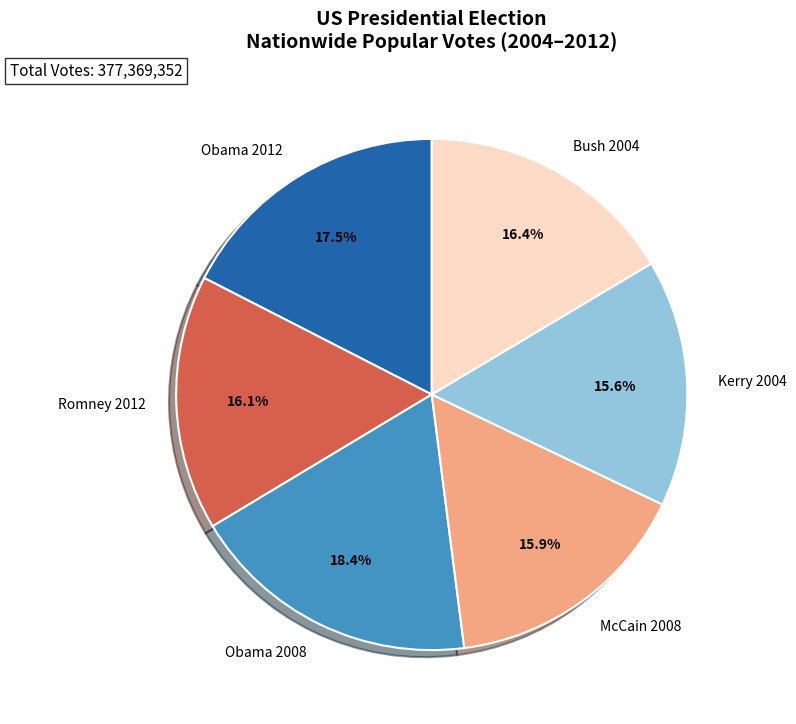

Which slice is the largest?

Obama 2008